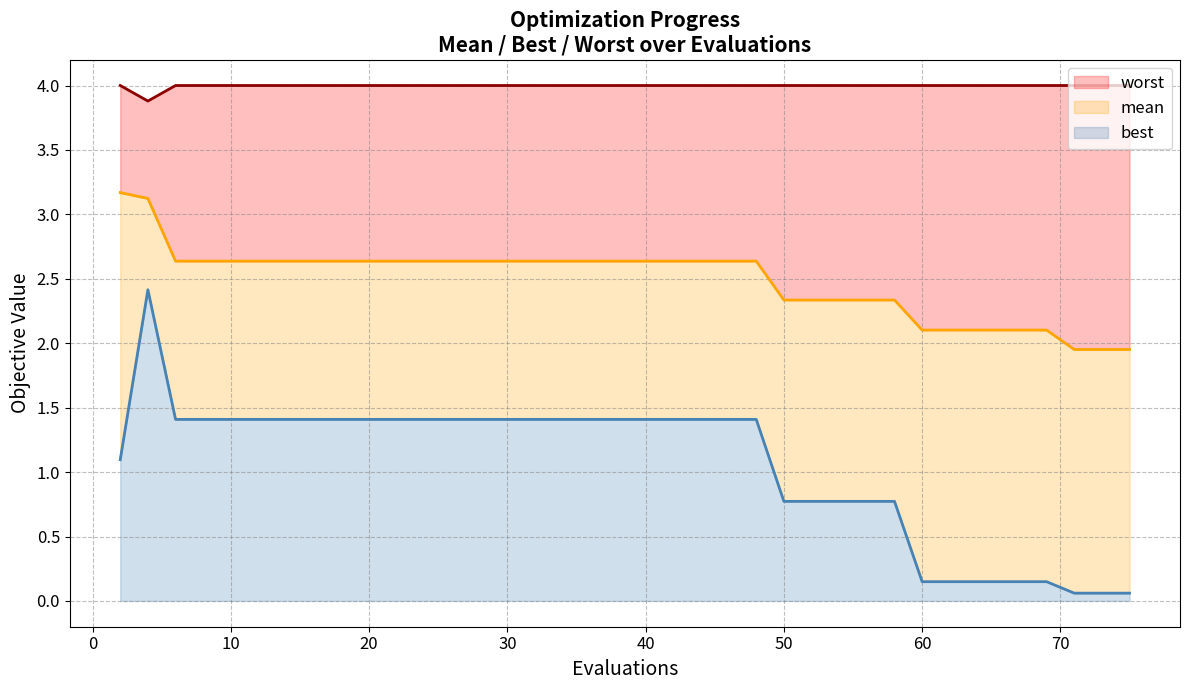

Is it true that best equals 0.9 at 30?

False